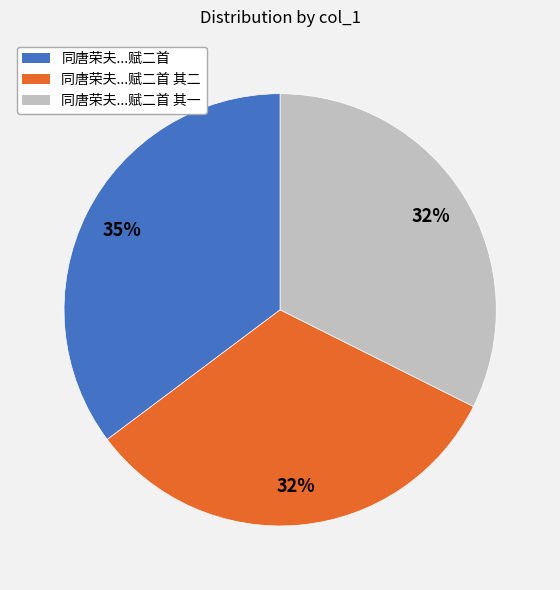

To the nearest percent, what is the combined percentage of 同唐荣夫...赋二首 其二 and 同唐荣夫...赋二首 其一?

65%